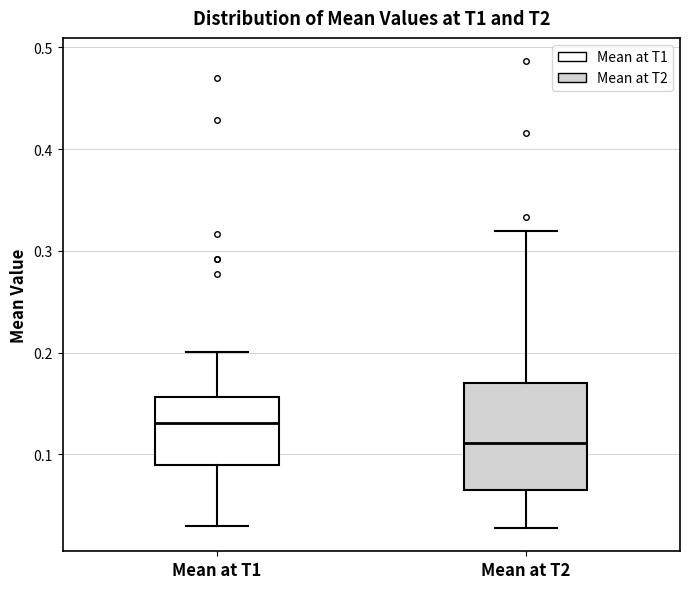

Which box has the lowest median line?

Mean at T2